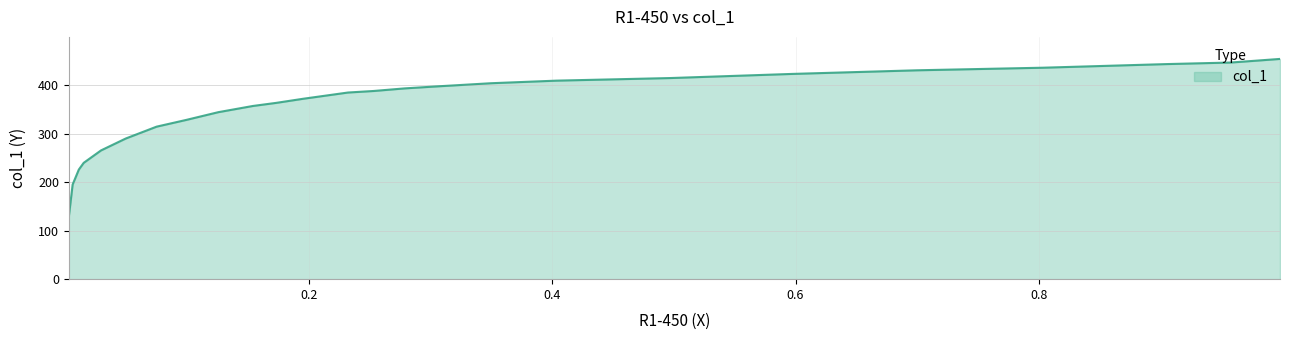

Does the chart display data point markers on the line(s)?

No